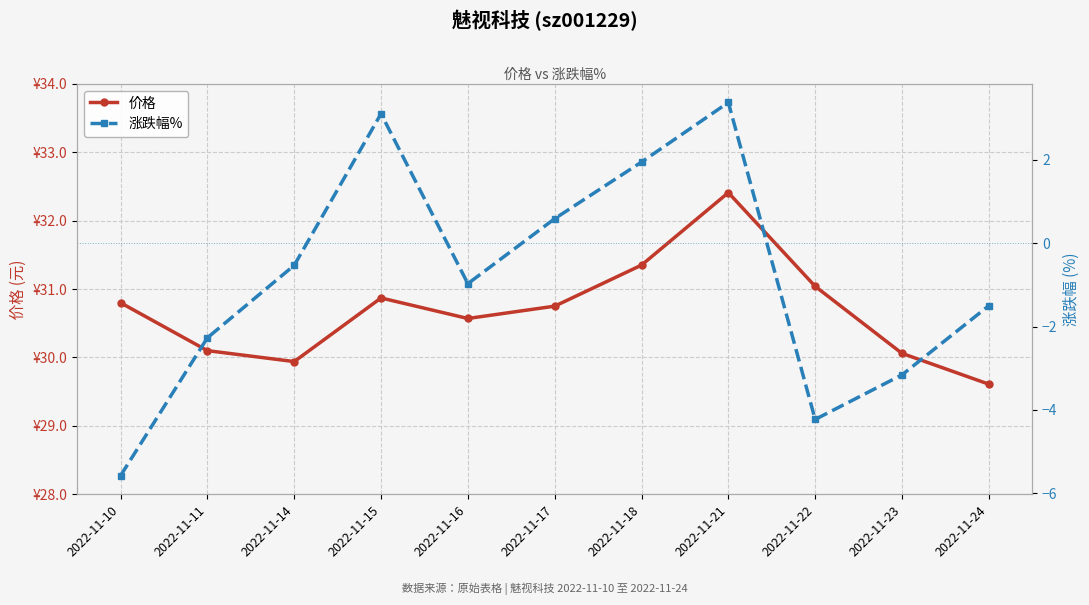

Between 2022-11-11 and 2022-11-17, which series saw the biggest shift?

涨跌幅%